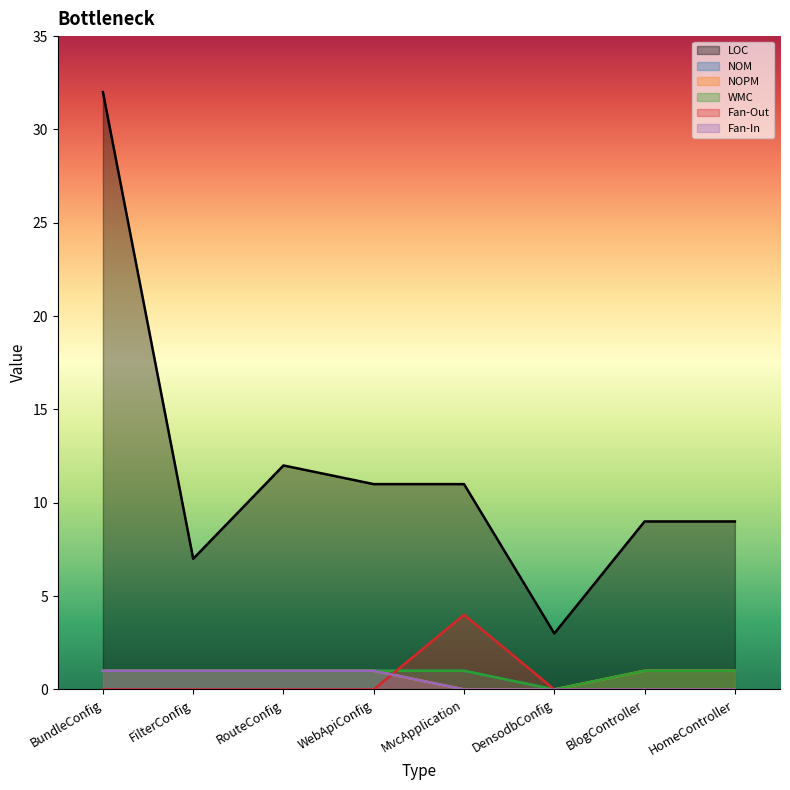

The Fan-Out series shows 0 at FilterConfig. True or false?

True